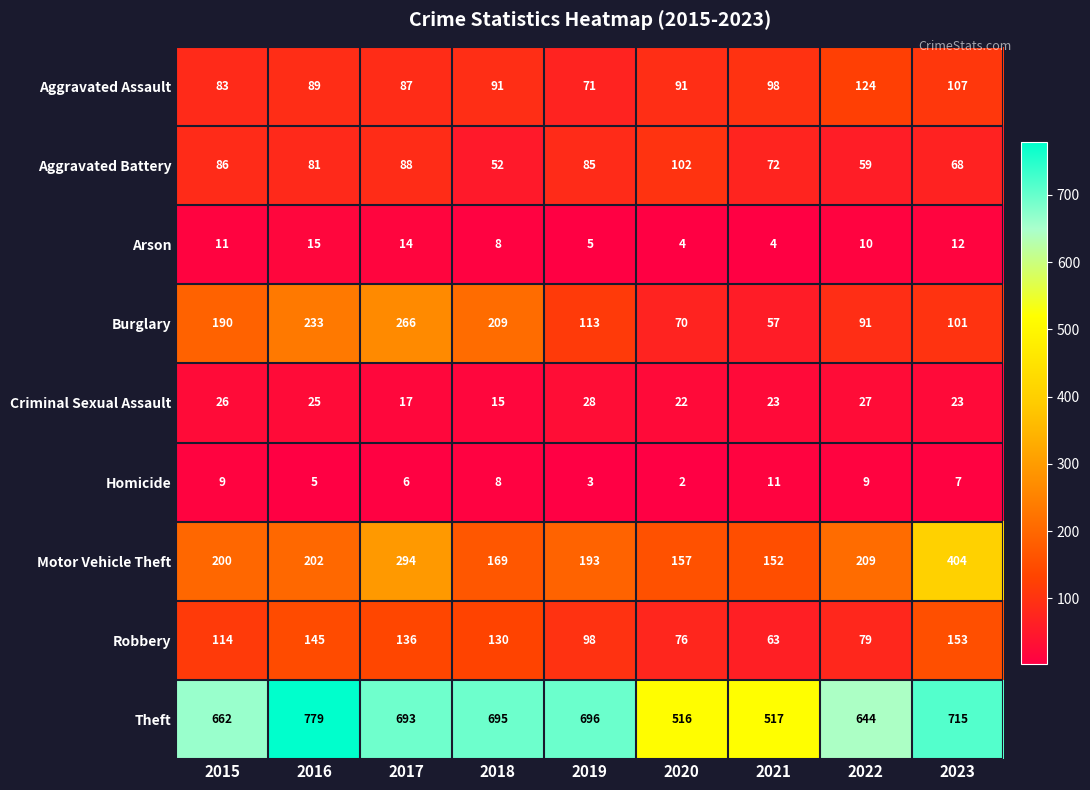

Which series has the largest total across all categories?

Theft